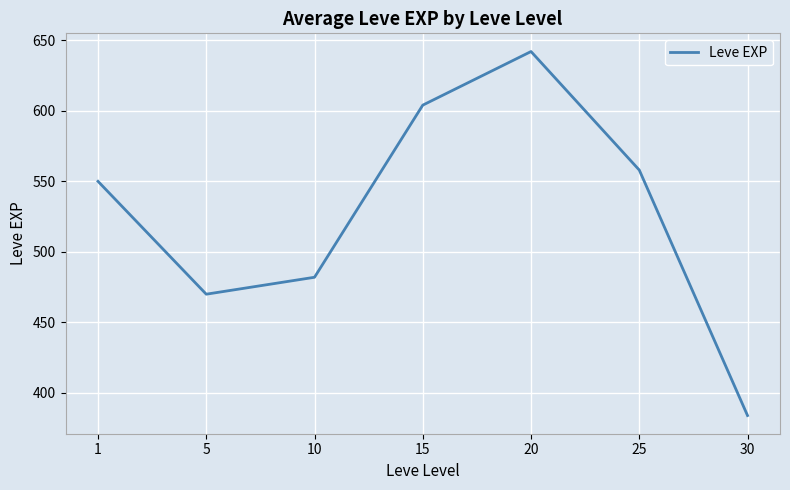

Where is the first local minimum?

5